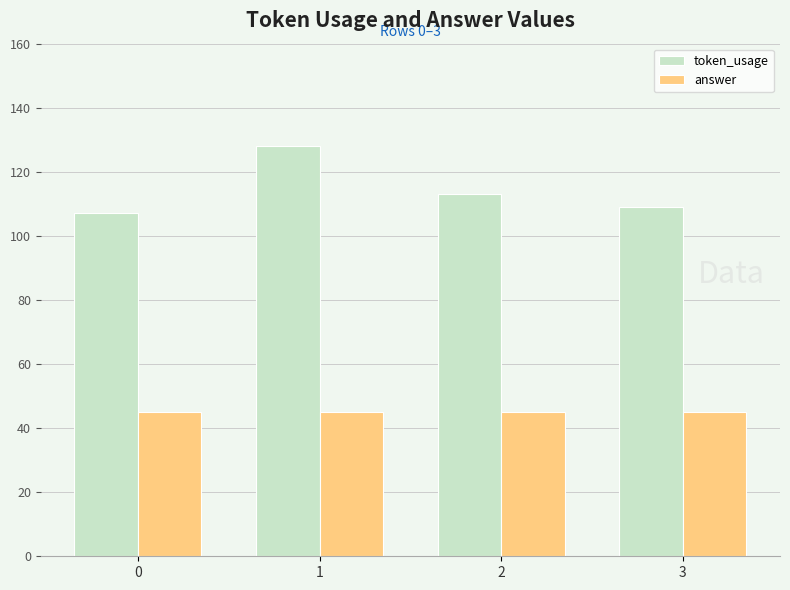

Where is token_usage nearest to the value 117?

2